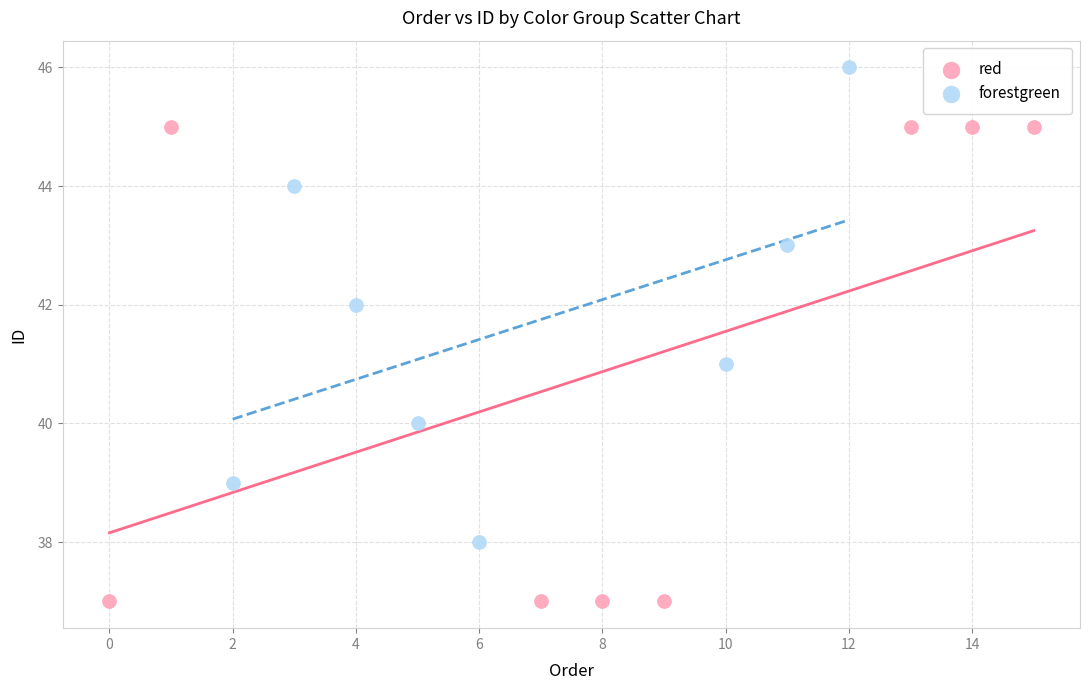

What are all the series names shown in the legend?

red, forestgreen